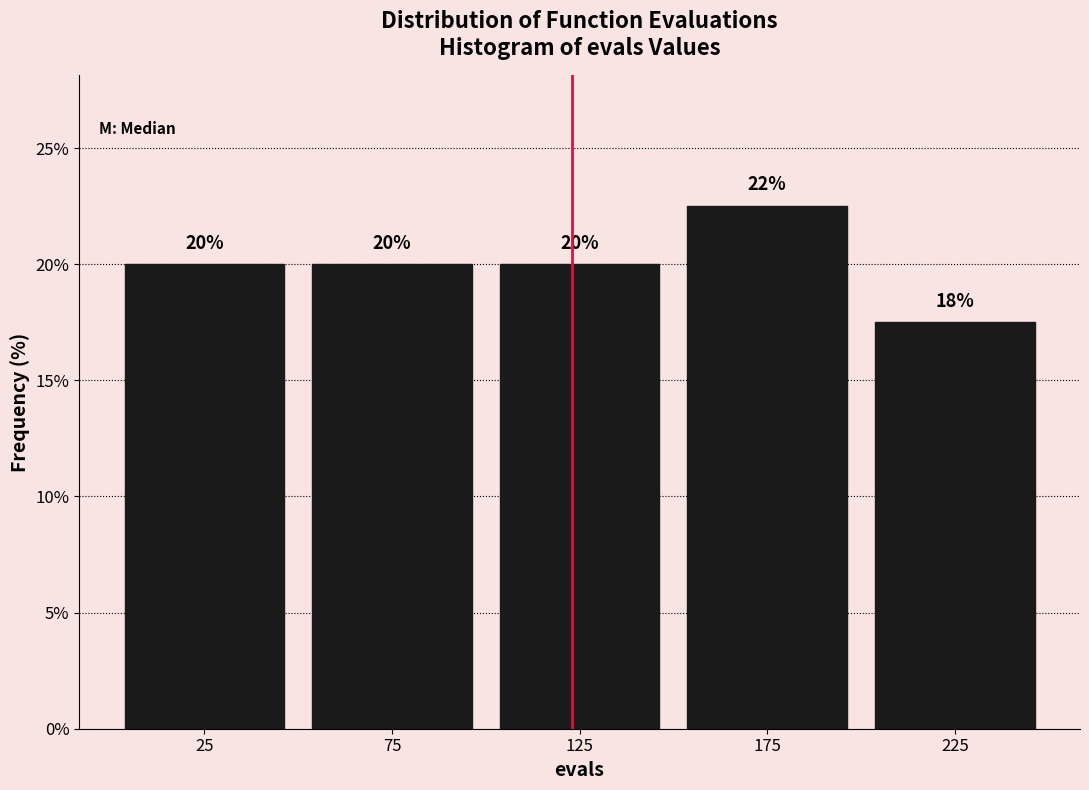

Which range on the x-axis has the tallest bar?

150 to 200